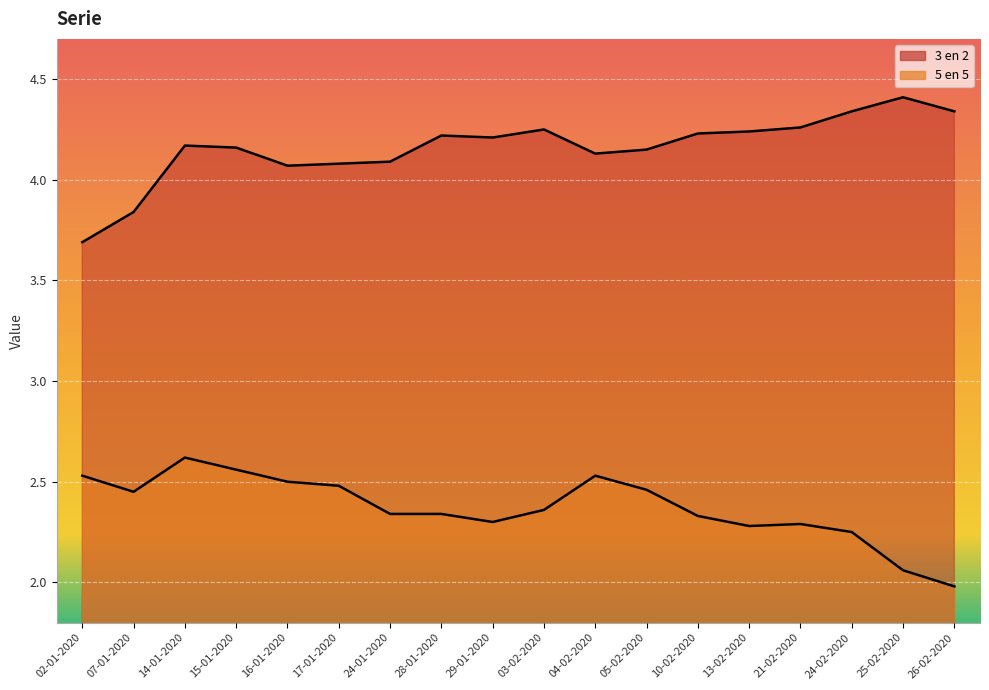

What is the value of the 5 en 5 point at the 16th from the left?

2.2